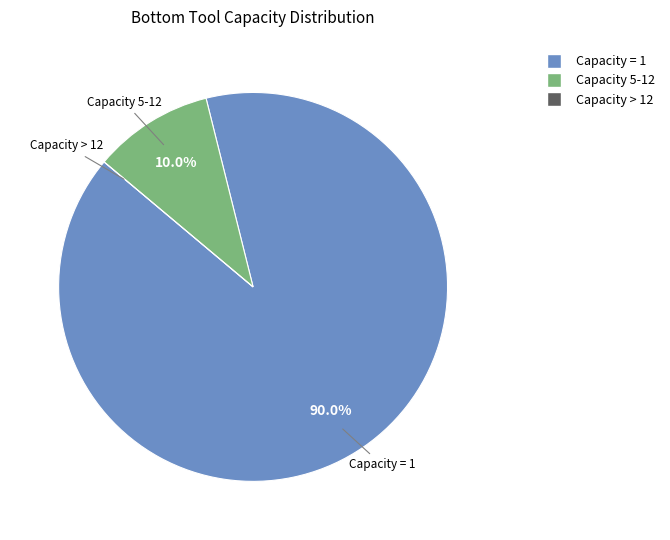

Is there any slice that represents more than half of the pie?

Yes